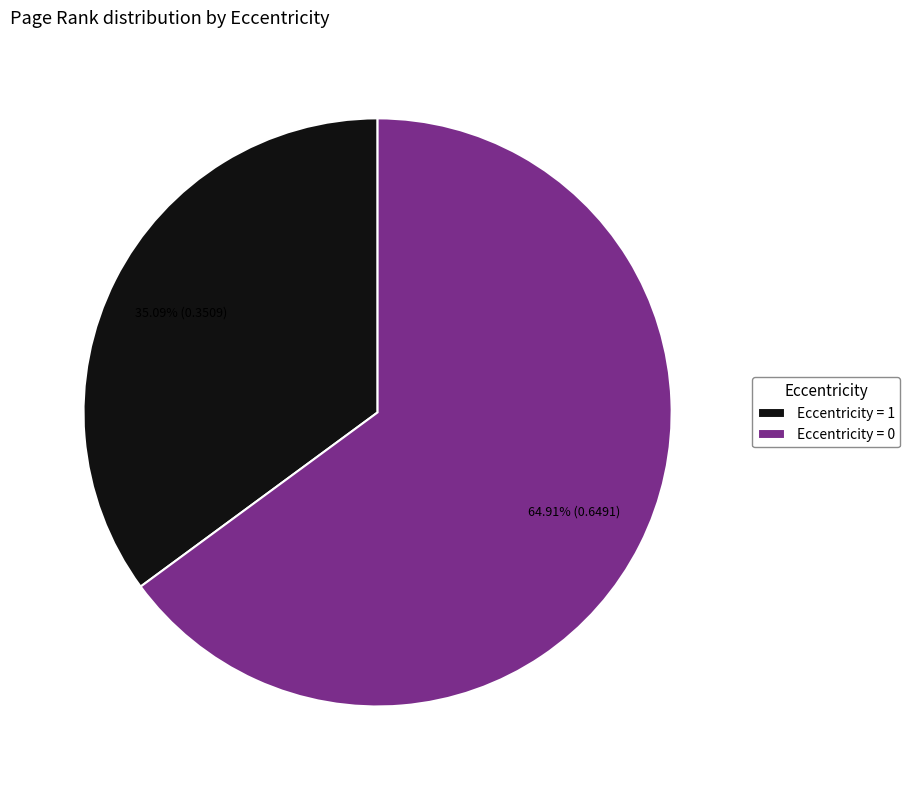

Which slice is the smallest?

Eccentricity = 1